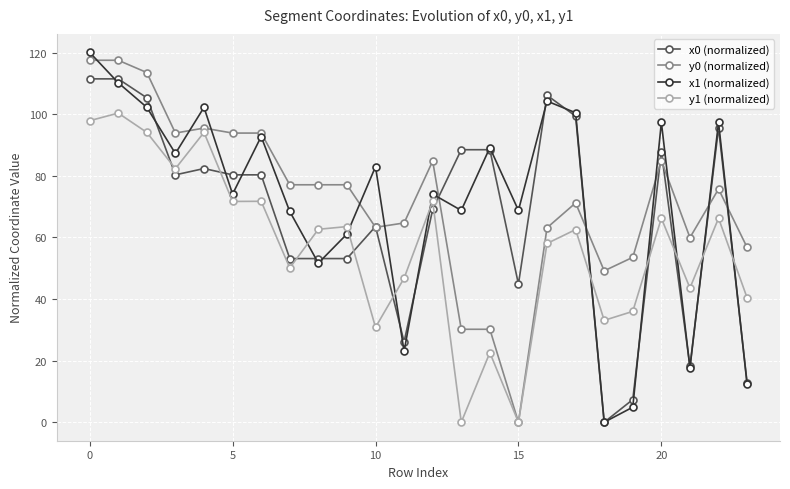

How many values in the x1 (normalized) series are below 82?

12